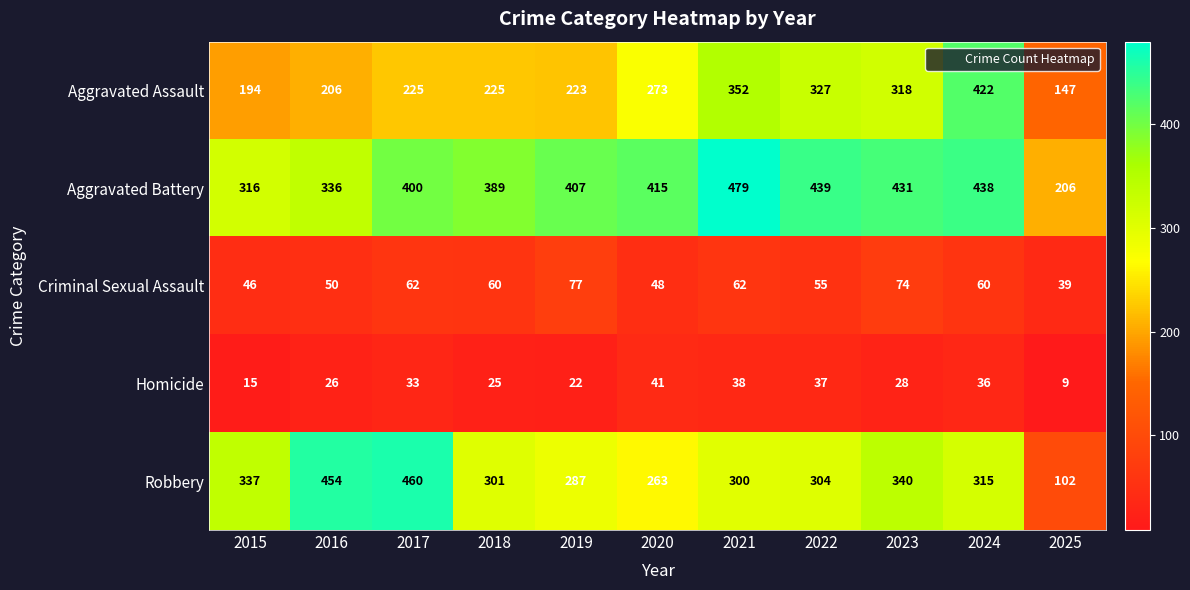

At how many categories does at least one series exceed 396?

8